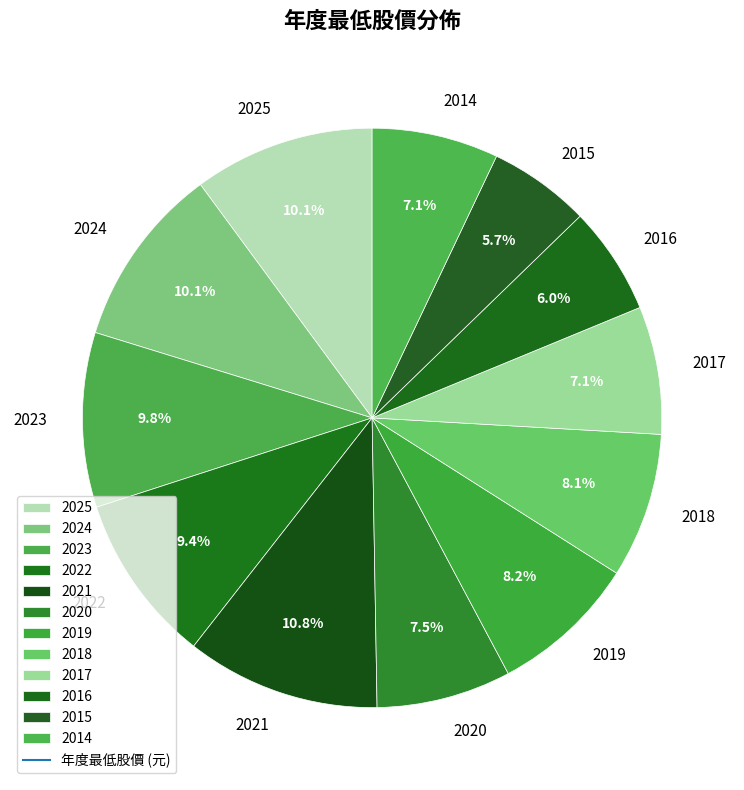

To the nearest percent, what portion does 2024 represent?

10%